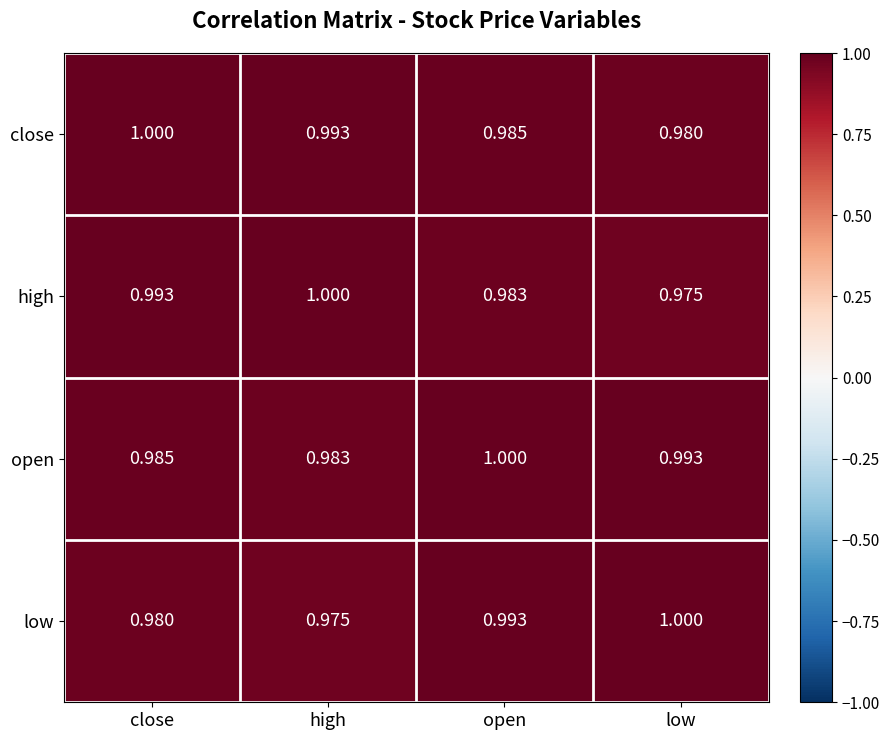

Which category has the lowest value in the low series?

high